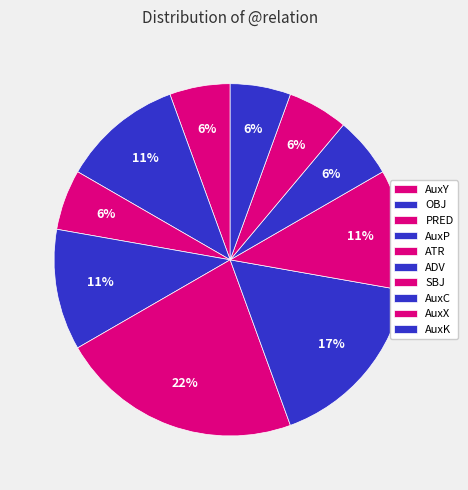

The AuxK slice represents 6% of the pie. True or false?

True